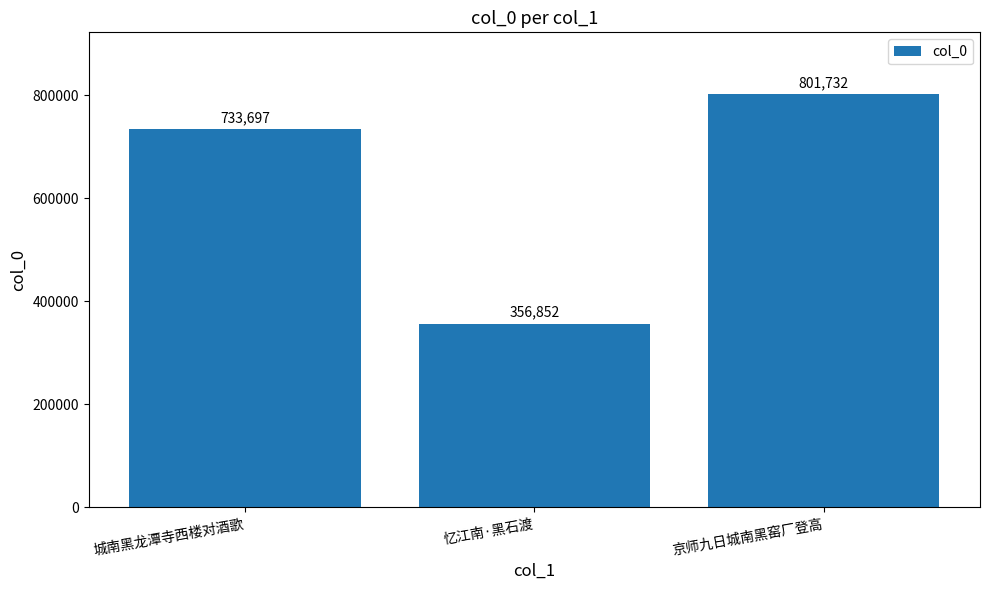

Which has a higher value, 京师九日城南黑窑厂登高 or 忆江南·黑石渡?

京师九日城南黑窑厂登高